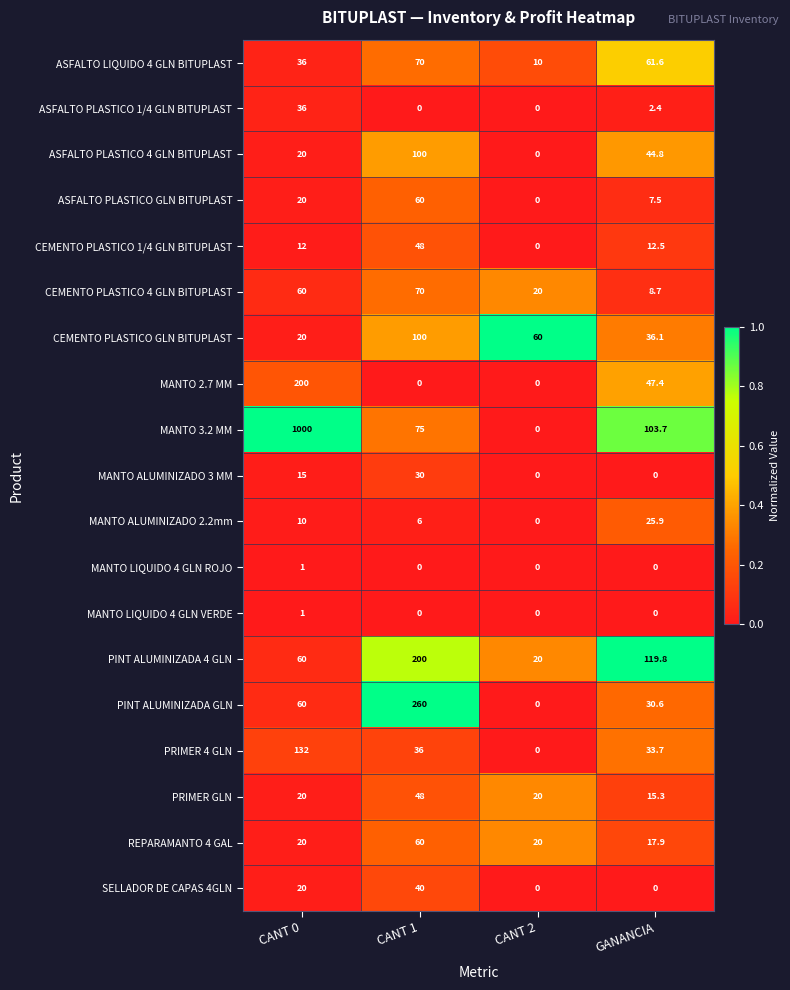

What is the average value of the MANTO 2.7 MM series?

61.9